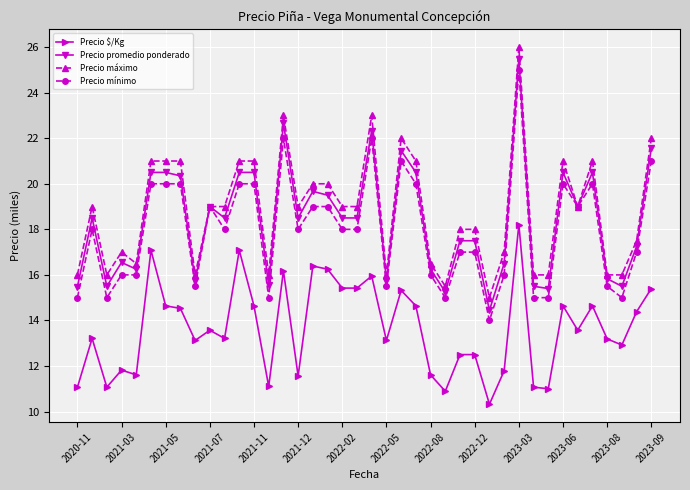

What is the minimum value shown in the chart?

10.3